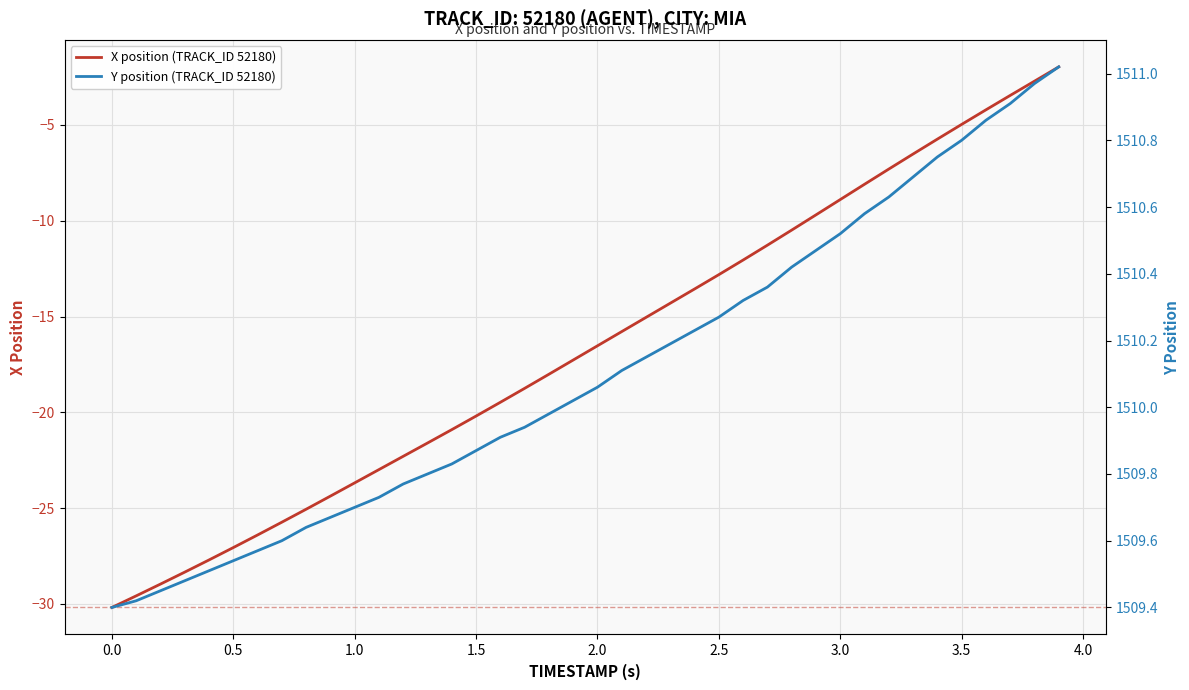

At how many categories does at least one series exceed 850?

40